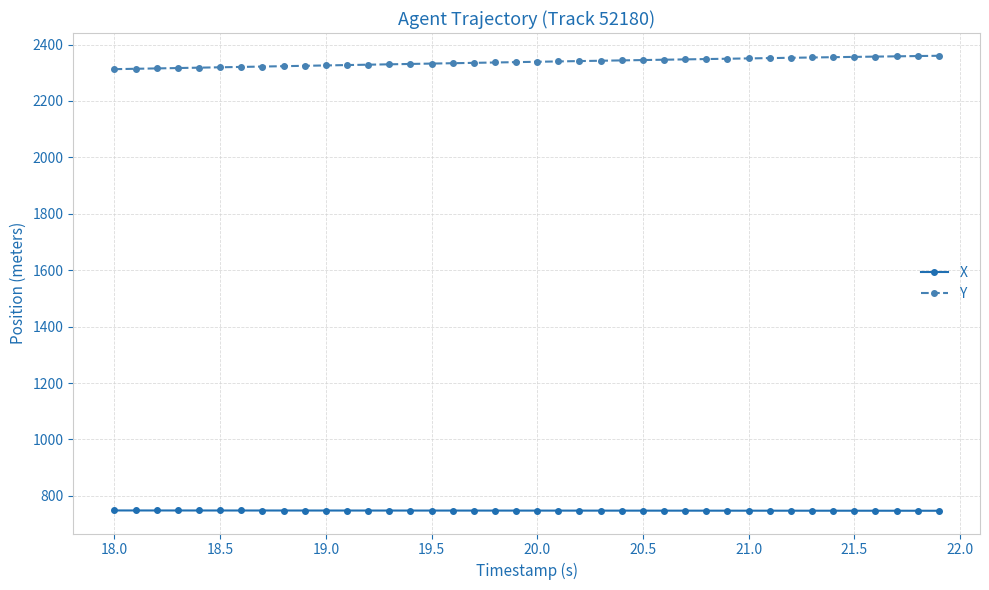

How many distinct data groups are displayed?

2